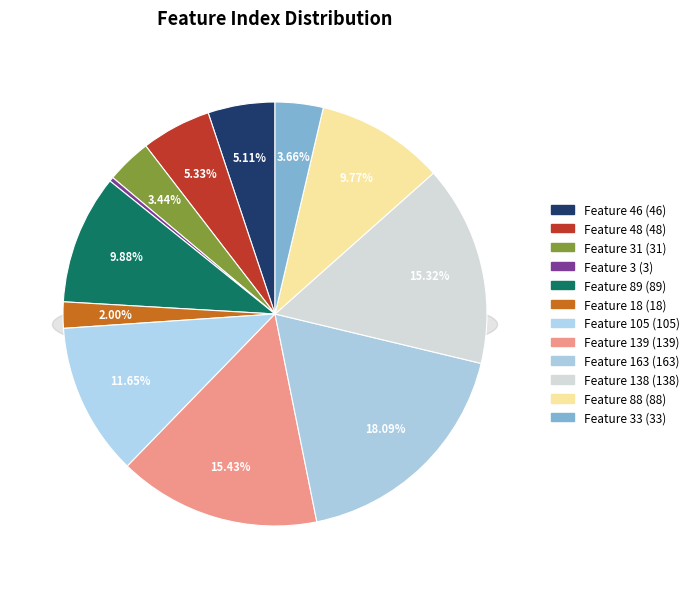

To the nearest percent, what portion does 105 represent?

12%